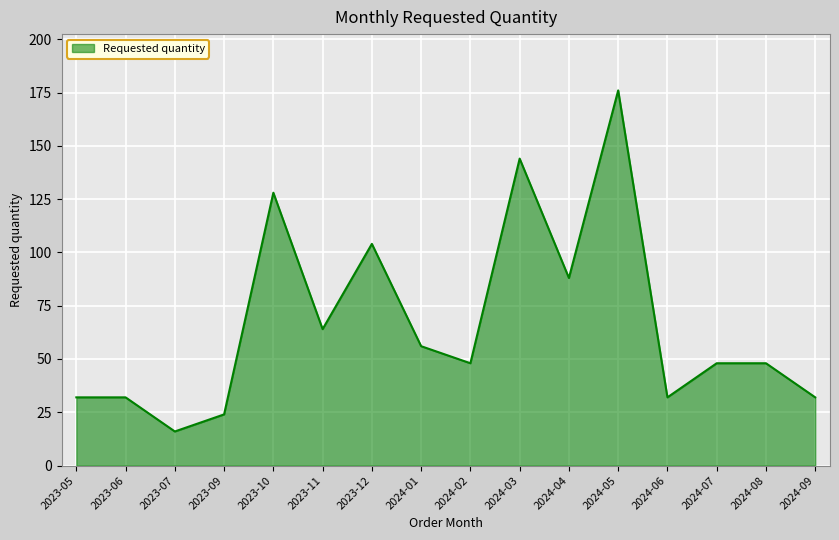

What is the difference between the values at 2024-09 and 2023-10?

96